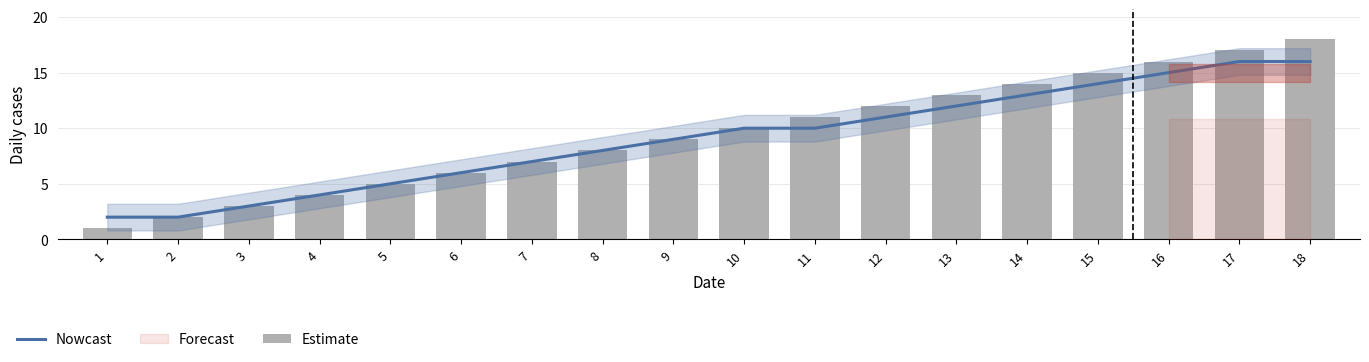

At which category is the sum across all series the highest?

18